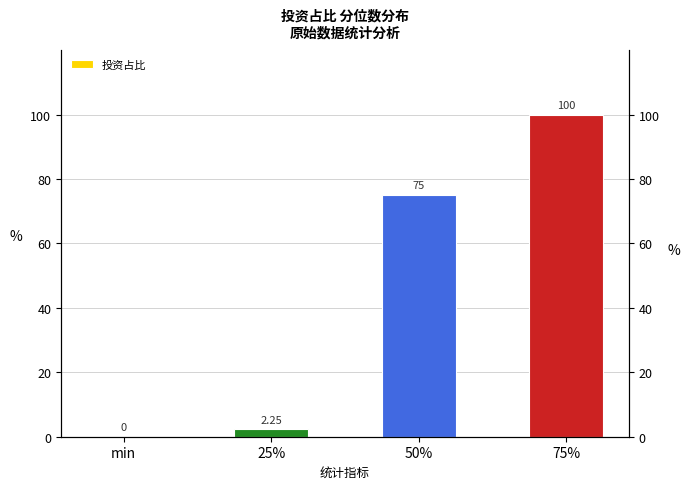

The value at 75% is 56.6. True or false?

False